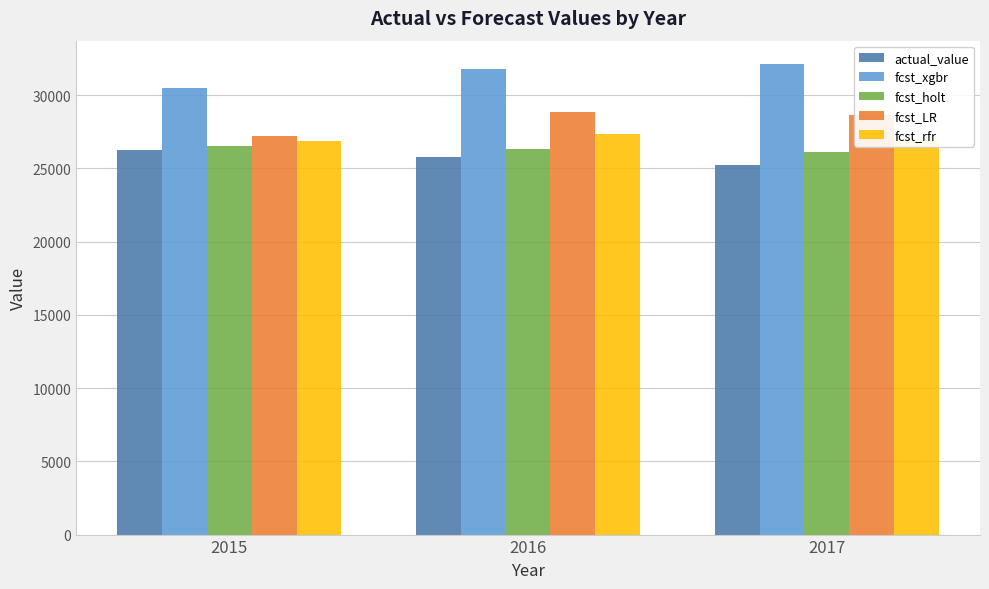

Where is fcst_holt nearest to the value 26353?

2016